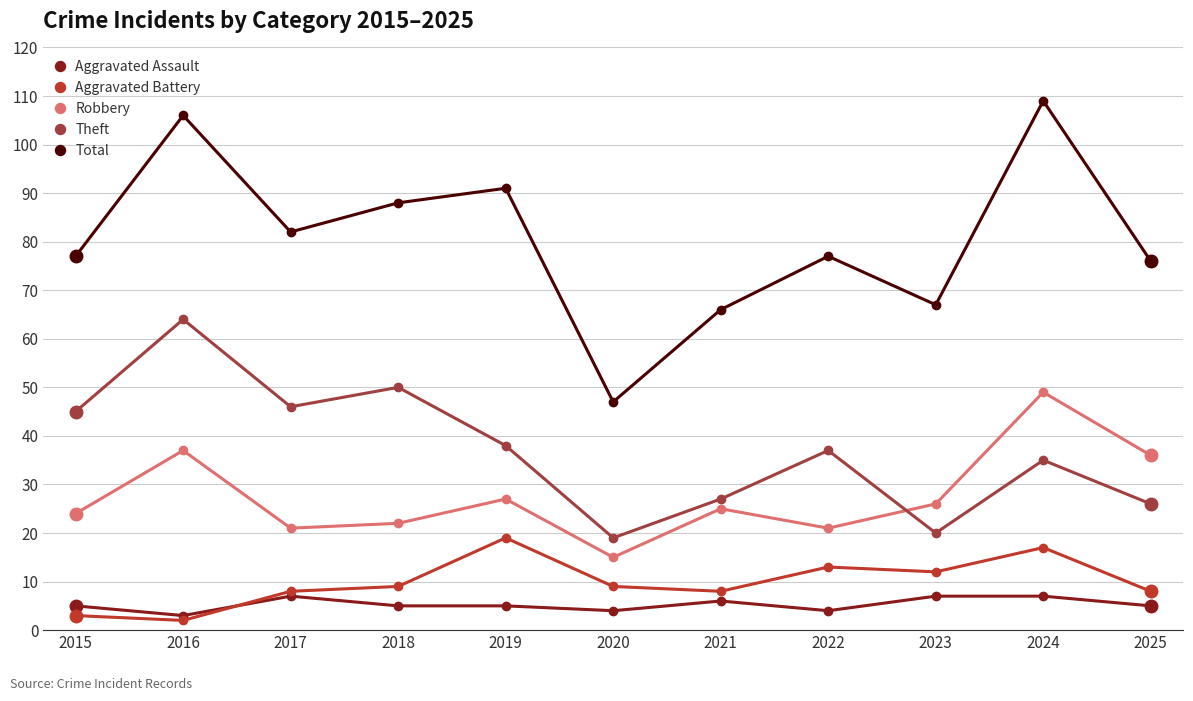

What is the difference between the second highest and minimum values in the Aggravated Battery series?

15